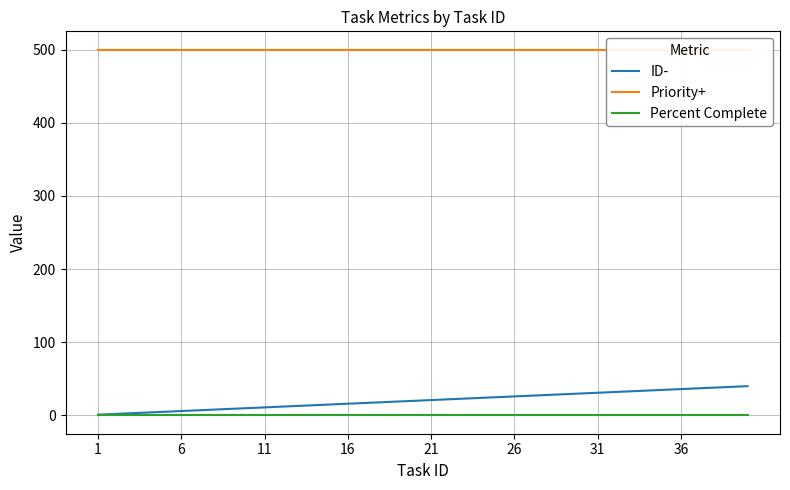

True or false: Priority+ and ID- intersect in this chart.

False